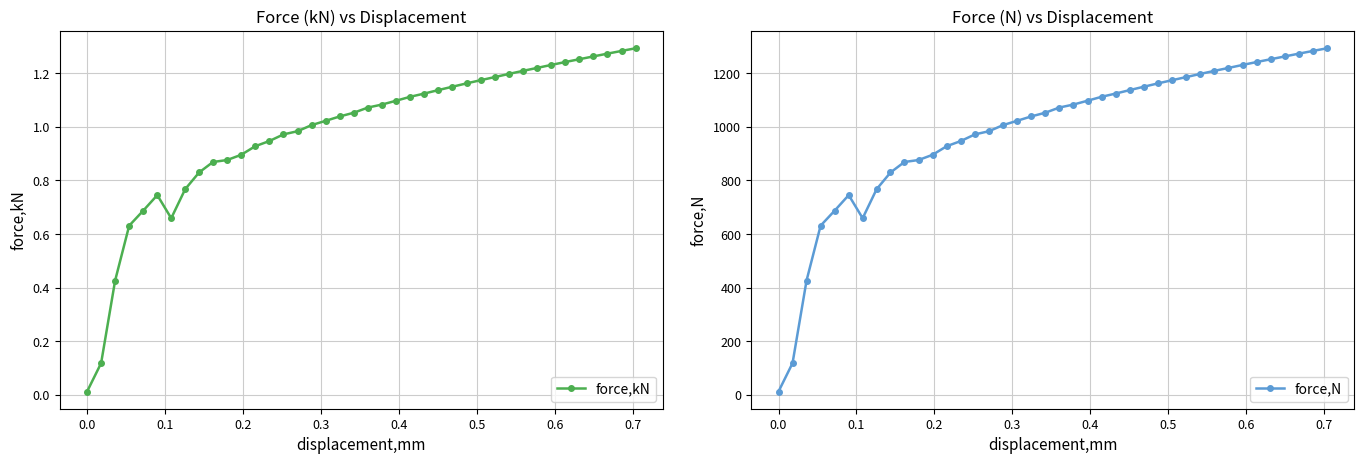

Which series has the largest total across all categories?

force,N